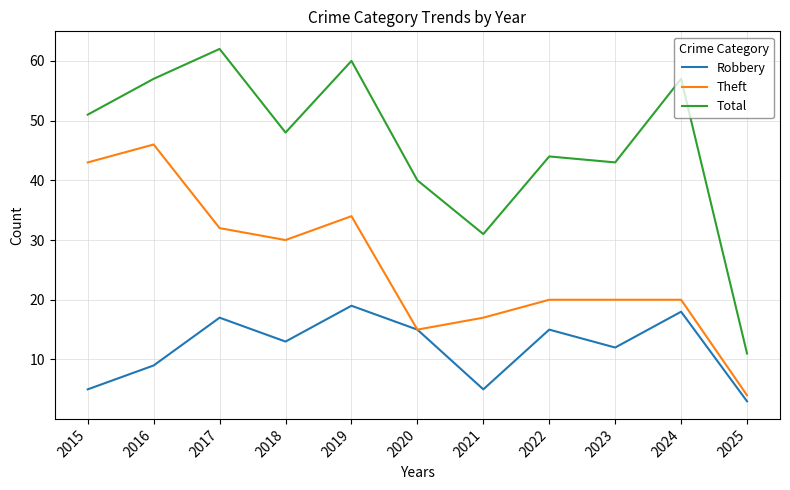

True or false: Total and Theft cross at least once.

False